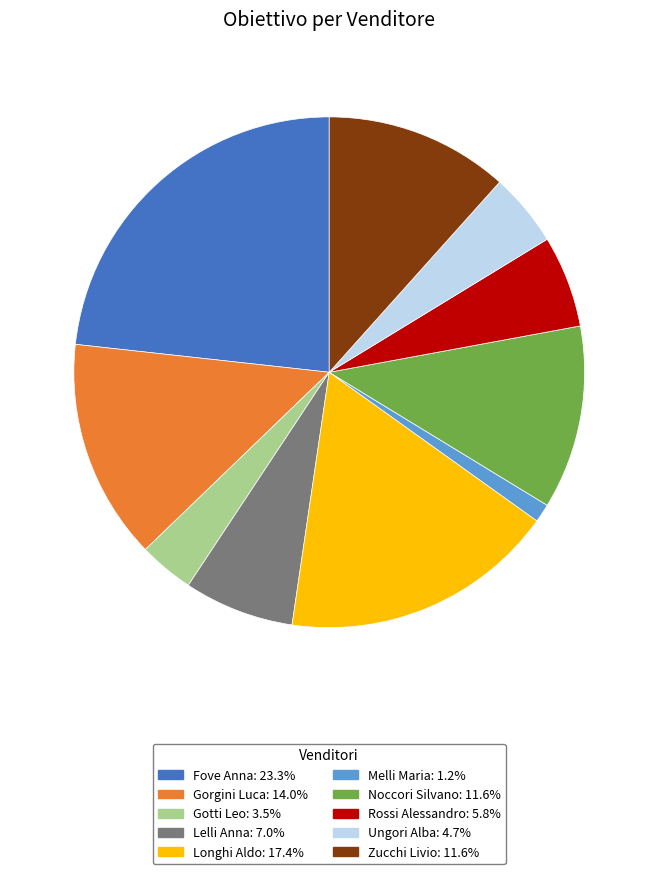

The Noccori Silvano slice represents 5% of the pie. True or false?

False